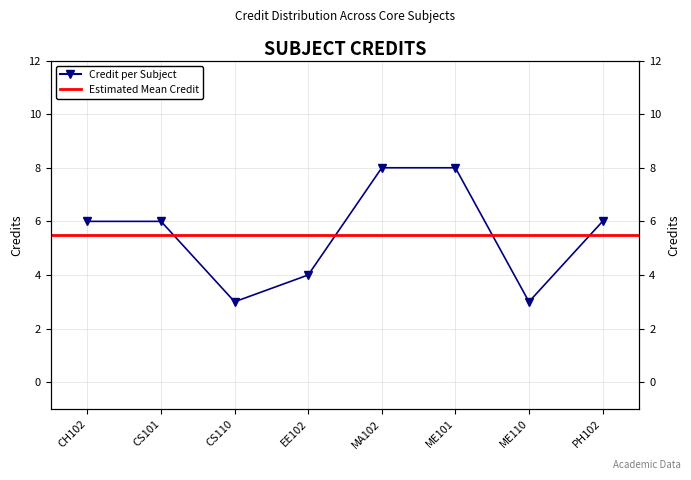

Where is the first local minimum?

CS110